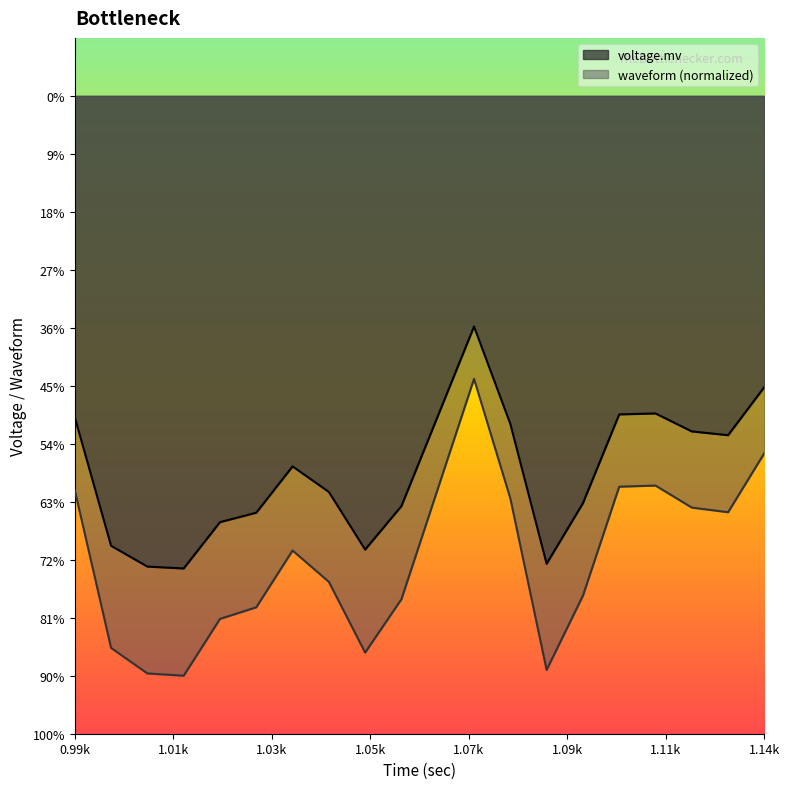

Which series has the largest total across all categories?

voltage.mv